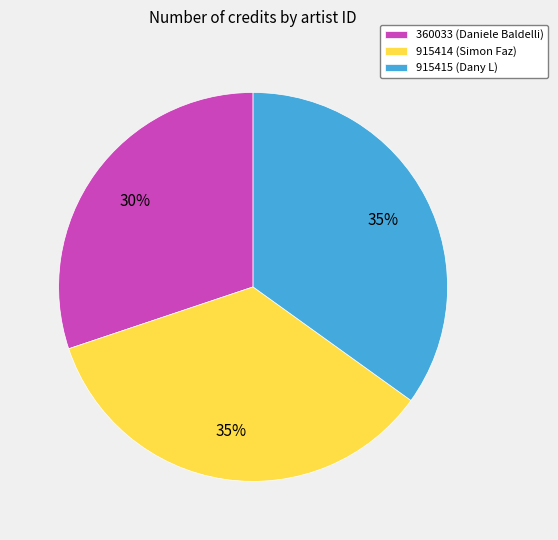

How many slices are in this pie chart?

3